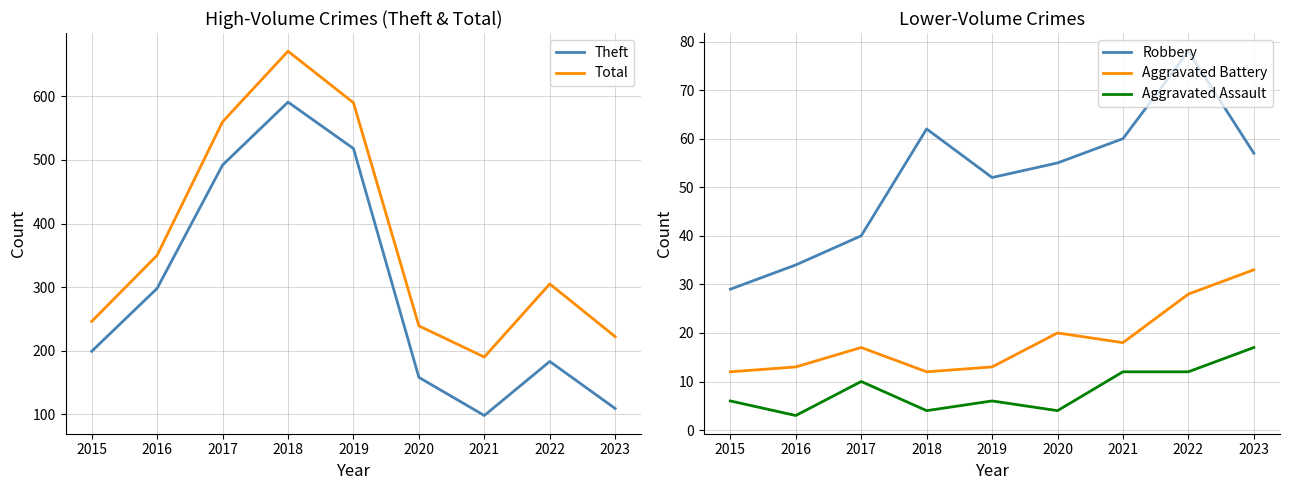

True or false: Aggravated Assault and Robbery cross at least once.

False